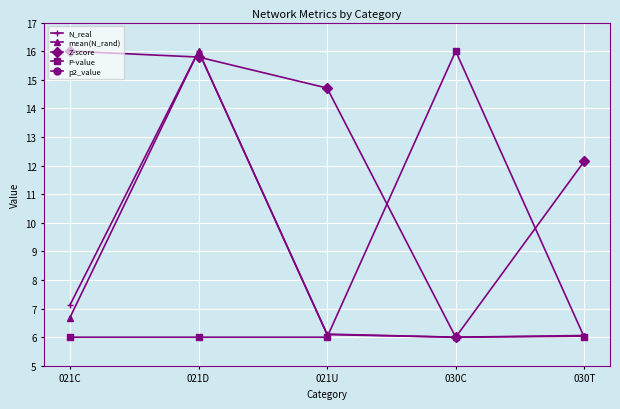

What is the difference between the maximum and minimum values in the N_real series?

10.0